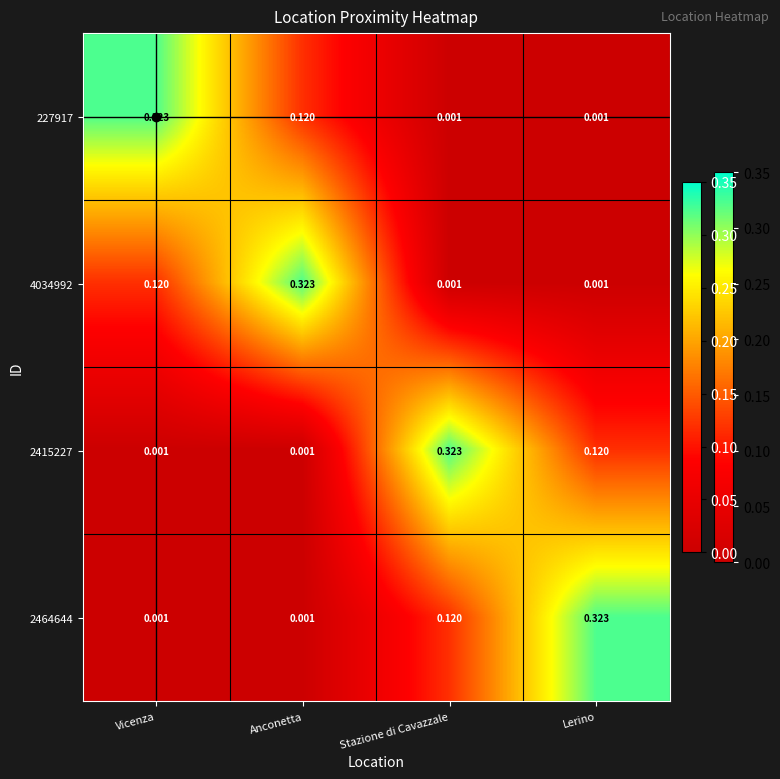

Rank the series at Lerino from highest to lowest value.

2464644, 2415227, 227917, 4034992